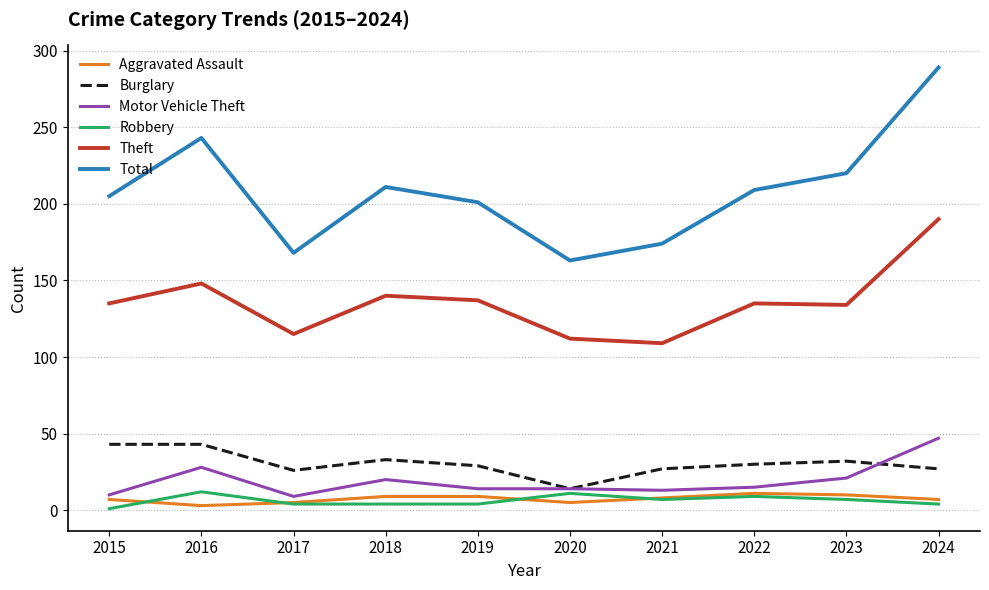

At which category does Total reach its first local peak?

2016